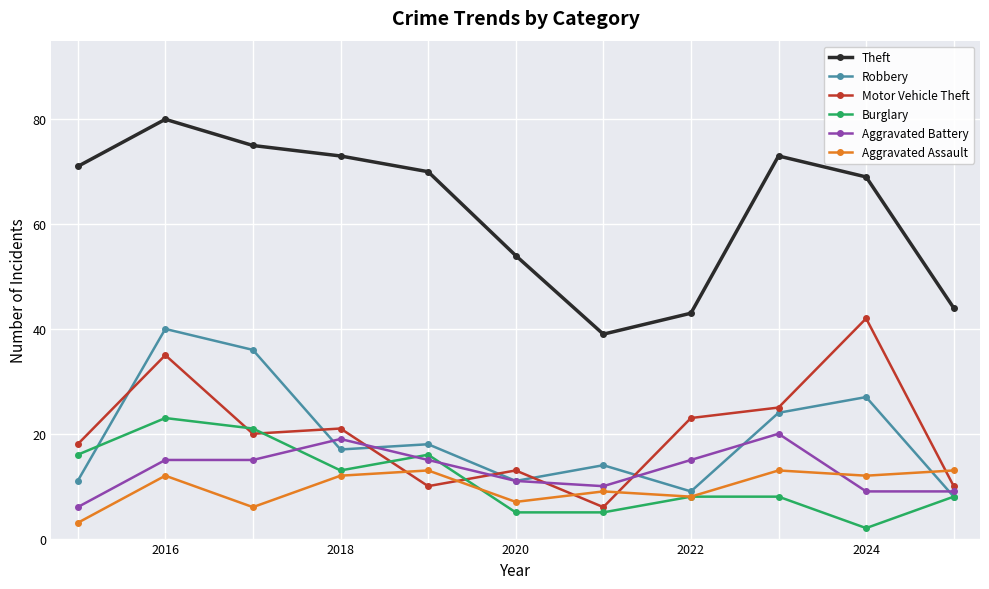

What is the sum of all Aggravated Assault values?

108